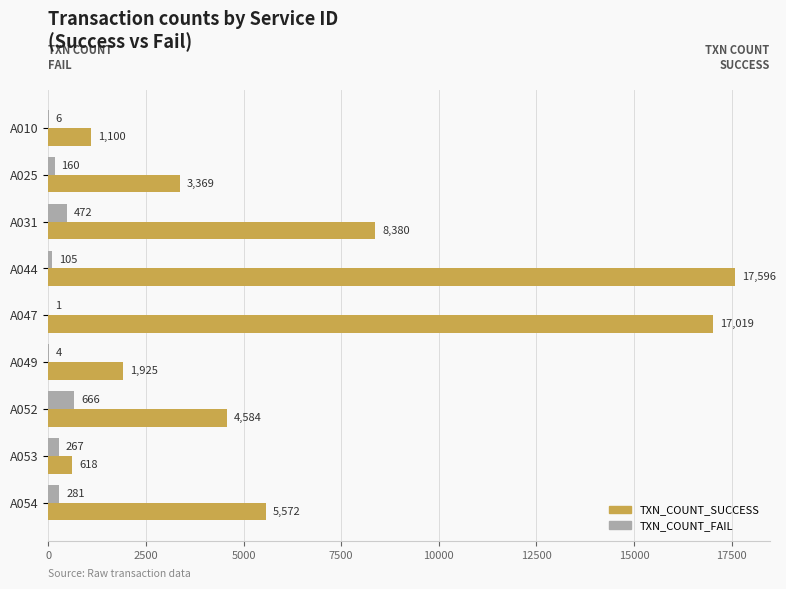

Which series changed the most between A047 and A049?

TXN_COUNT_SUCCESS